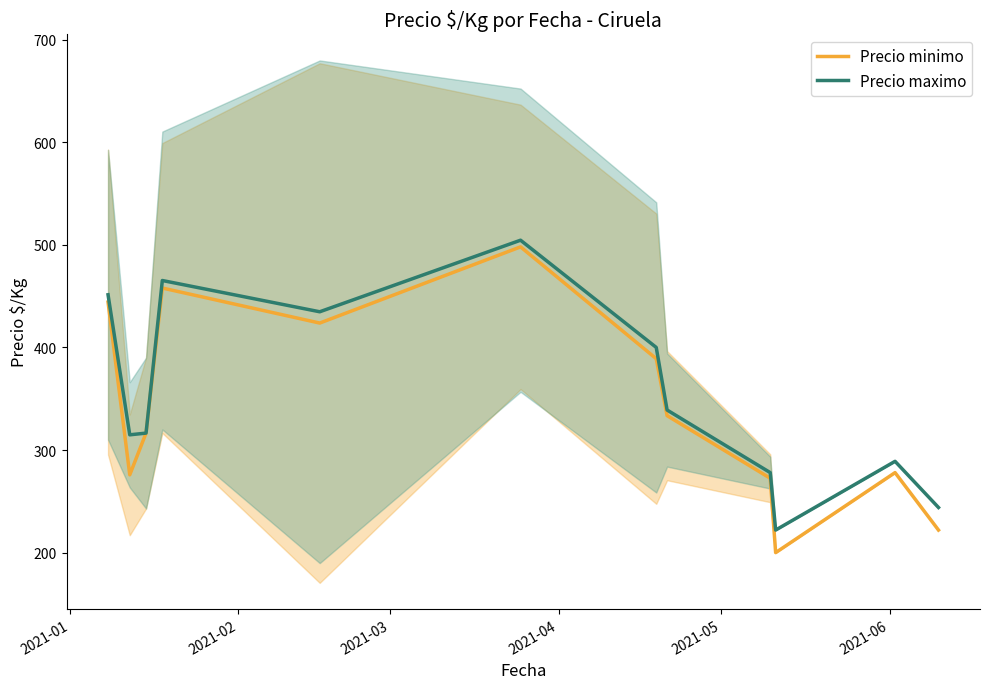

Rank the series by their maximum value, from highest to lowest.

Precio maximo, Precio minimo